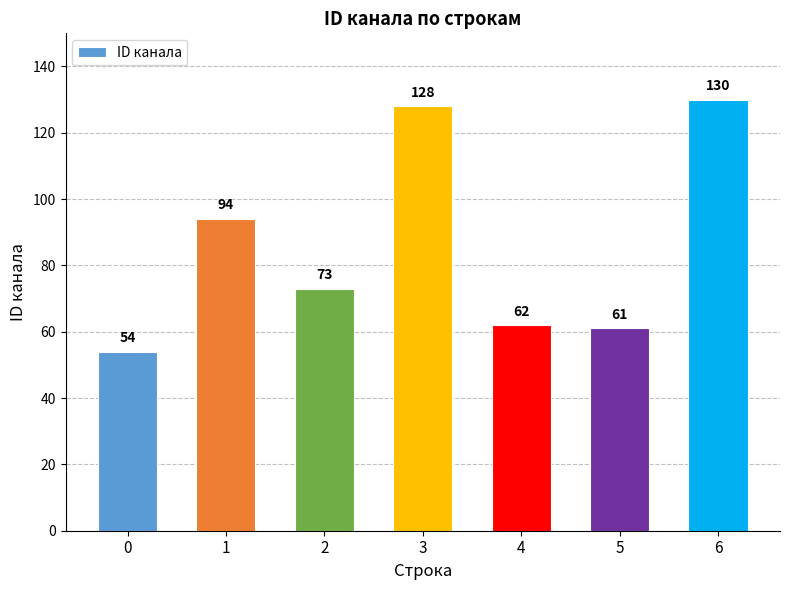

List the labels in order of value, largest first.

6, 3, 1, 2, 4, 5, 0